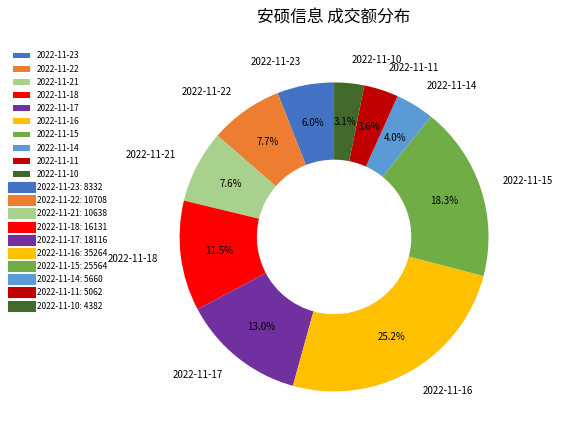

To the nearest percent, what is the average slice percentage?

10%